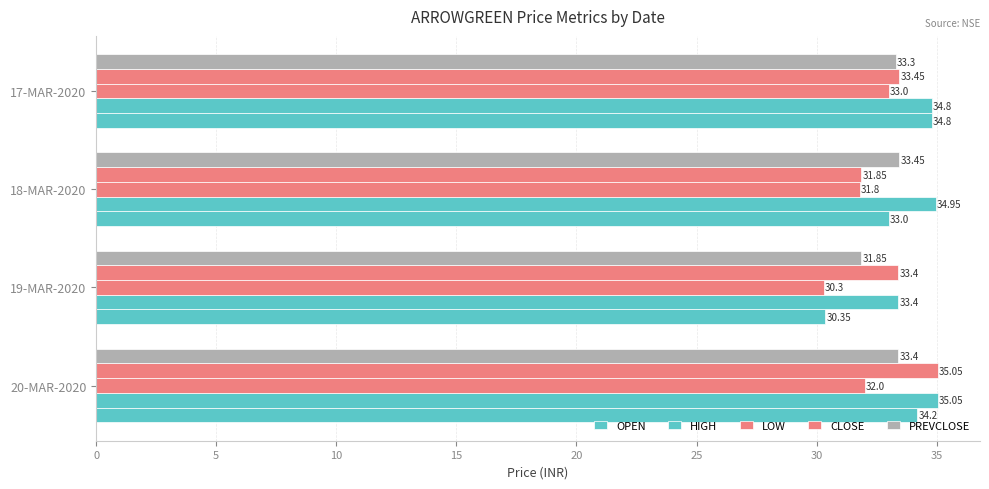

Which series has the largest total across all categories?

HIGH